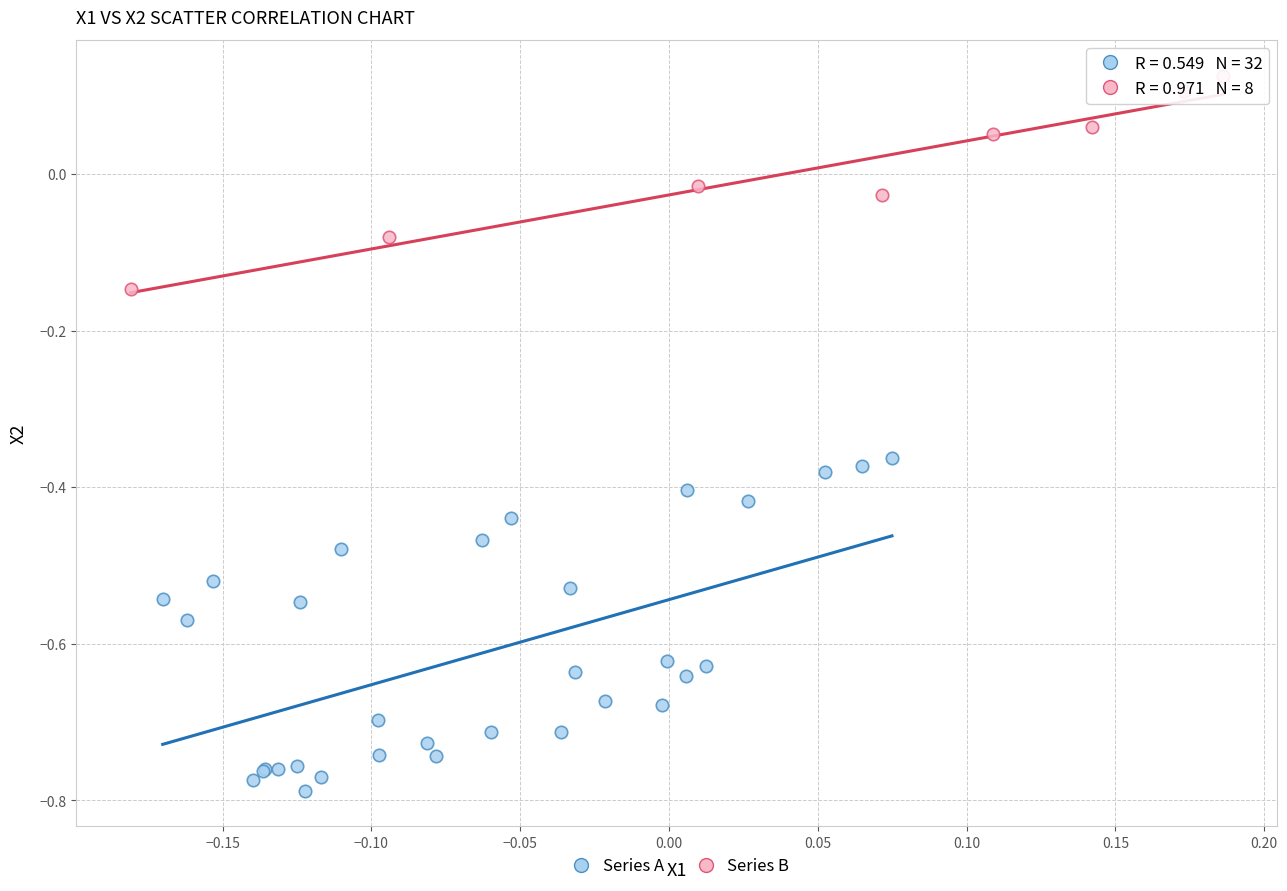

What are all the series names shown in the legend?

Series A, Series B